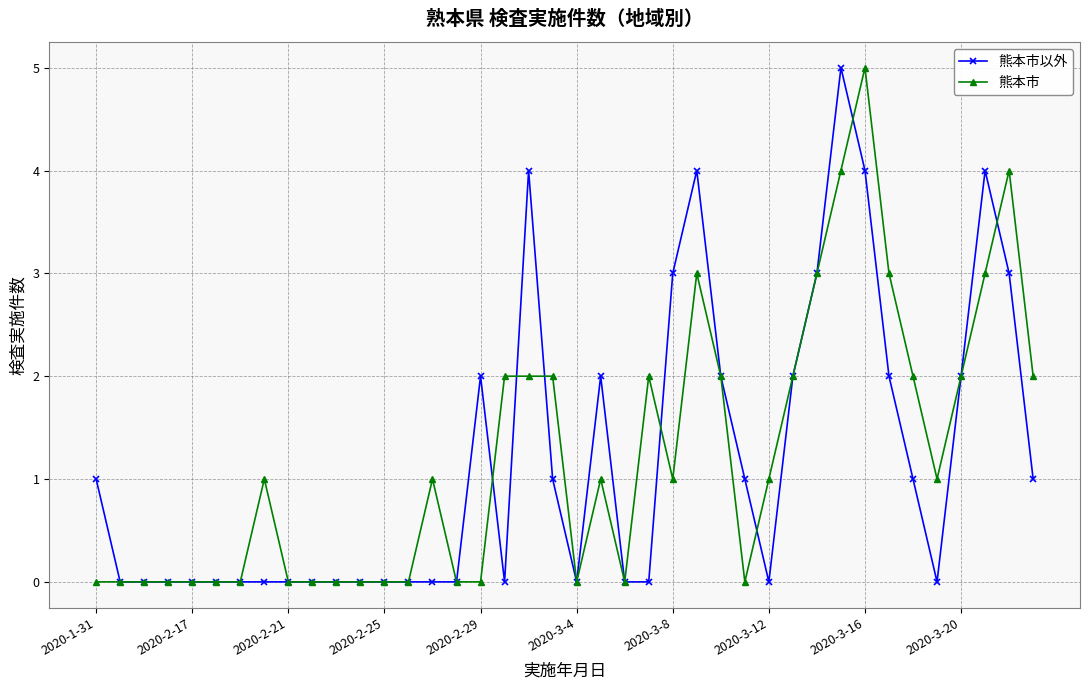

True or false: 熊本市 has more than 0 points higher than both neighbors.

True